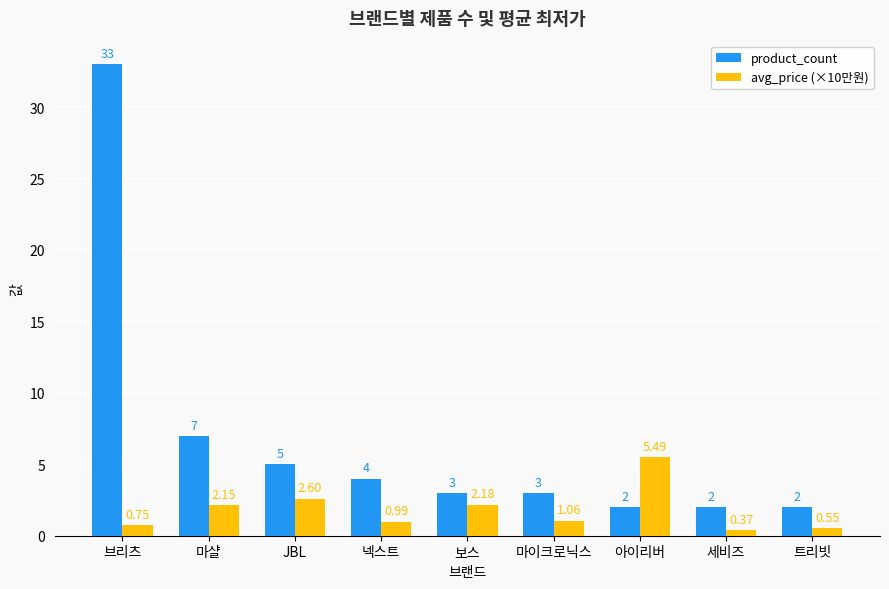

True or false: product_count has a value of 2.0 at 아이리버.

True